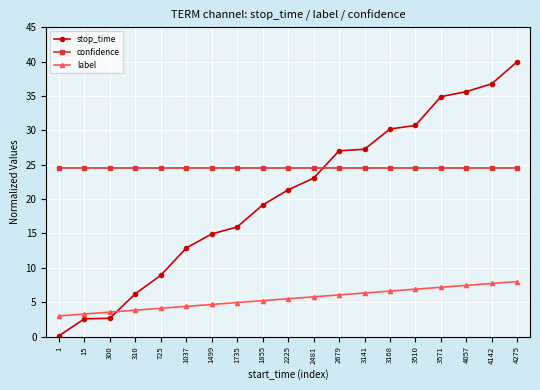

List the series in order of their peak value, highest first.

stop_time, confidence, label